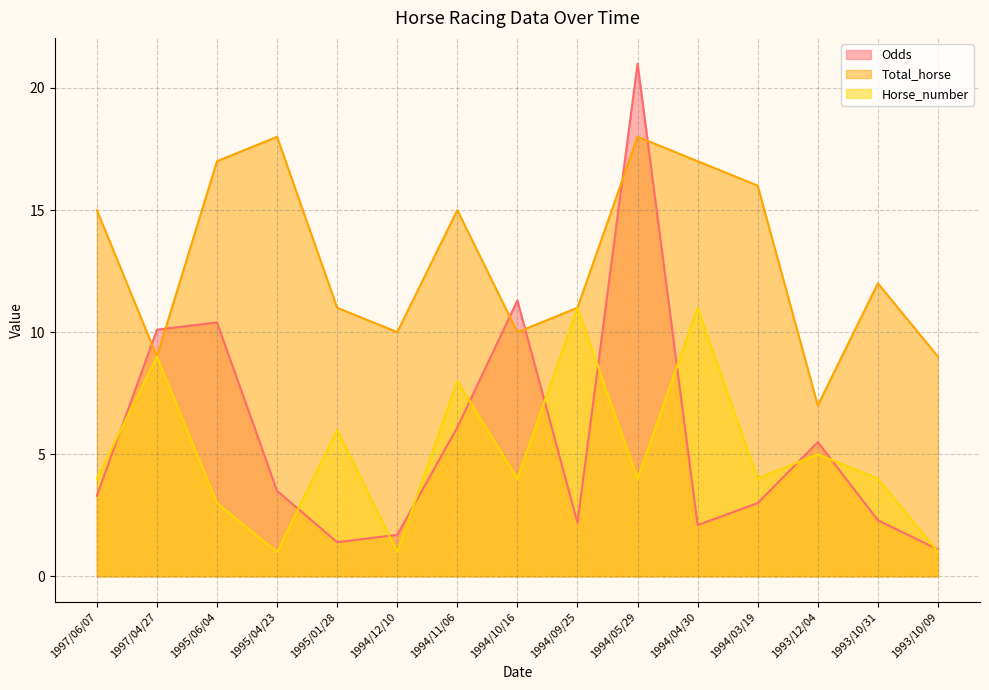

Reading right to left, list all the values displayed in this chart.

Odds: 1993/10/09=1.1	1993/10/31=2.3	1993/12/04=5.5	1994/03/19=3.0	1994/04/30=2.1	1994/05/29=21.0	1994/09/25=2.2	1994/10/16=11.3	1994/11/06=6.1	1994/12/10=1.7	1995/01/28=1.4	1995/04/23=3.5	1995/06/04=10.4	1997/04/27=10.1	1997/06/07=3.3
Total_horse: 1993/10/09=9.0	1993/10/31=12.0	1993/12/04=7.0	1994/03/19=16.0	1994/04/30=17.0	1994/05/29=18.0	1994/09/25=11.0	1994/10/16=10.0	1994/11/06=15.0	1994/12/10=10.0	1995/01/28=11.0	1995/04/23=18.0	1995/06/04=17.0	1997/04/27=9.0	1997/06/07=15.0
Horse_number: 1993/10/09=1.0	1993/10/31=4.0	1993/12/04=5.0	1994/03/19=4.0	1994/04/30=11.0	1994/05/29=4.0	1994/09/25=11.0	1994/10/16=4.0	1994/11/06=8.0	1994/12/10=1.0	1995/01/28=6.0	1995/04/23=1.0	1995/06/04=3.0	1997/04/27=9.0	1997/06/07=4.0